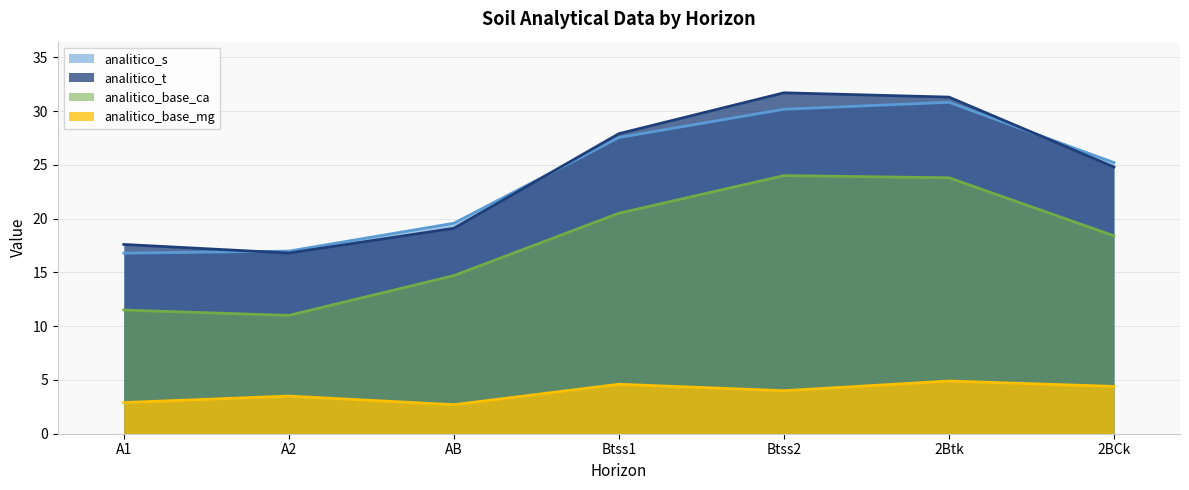

Is it true that analitico_base_ca (line) equals 33.5 at Btss1?

False